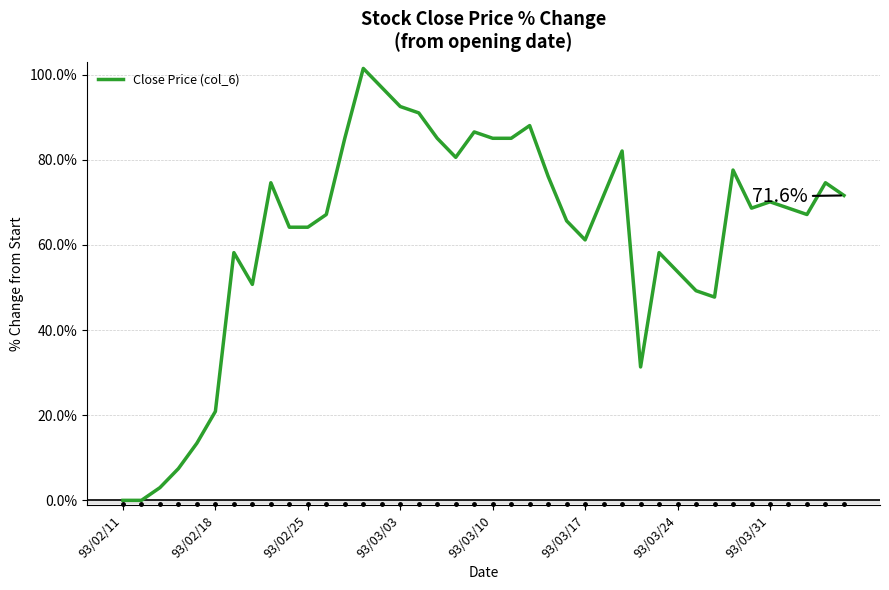

What is the greatest value displayed?

101.5